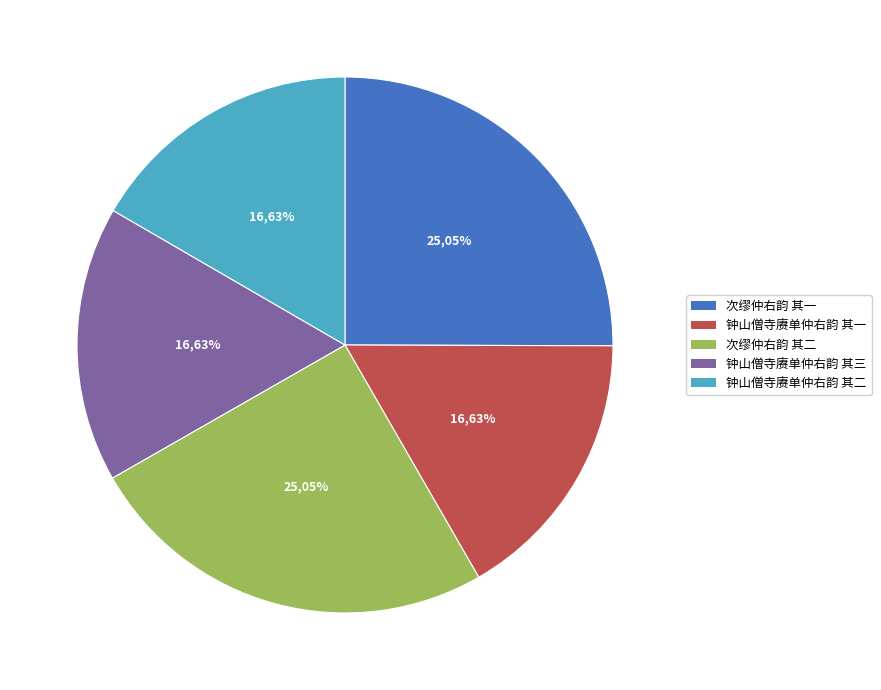

Rank the categories by value from lowest to highest.

钟山僧寺赓单仲右韵 其一, 钟山僧寺赓单仲右韵 其二, 钟山僧寺赓单仲右韵 其三, 次缪仲右韵 其二, 次缪仲右韵 其一